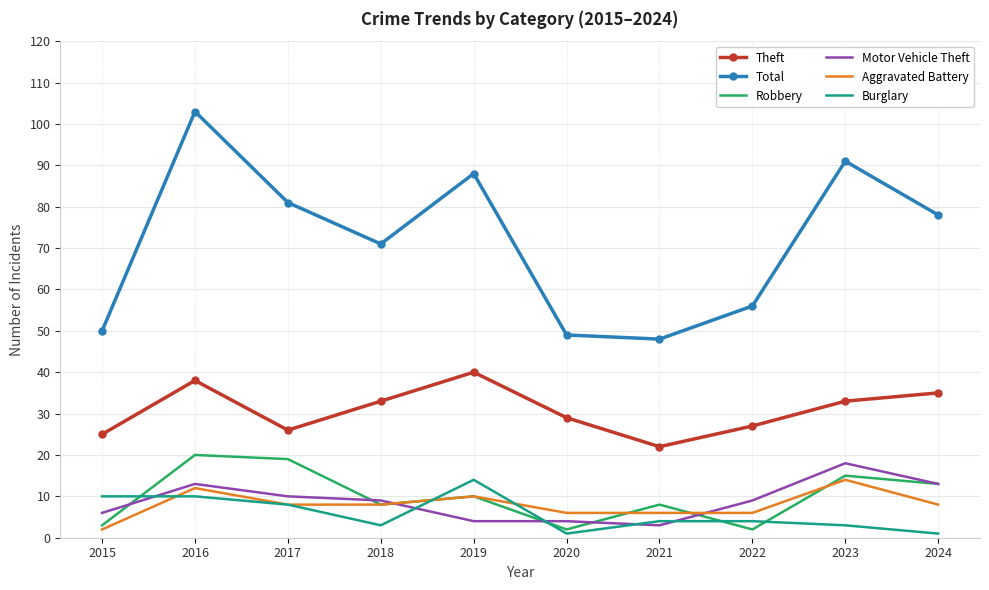

At which label does Total reach its peak?

2016